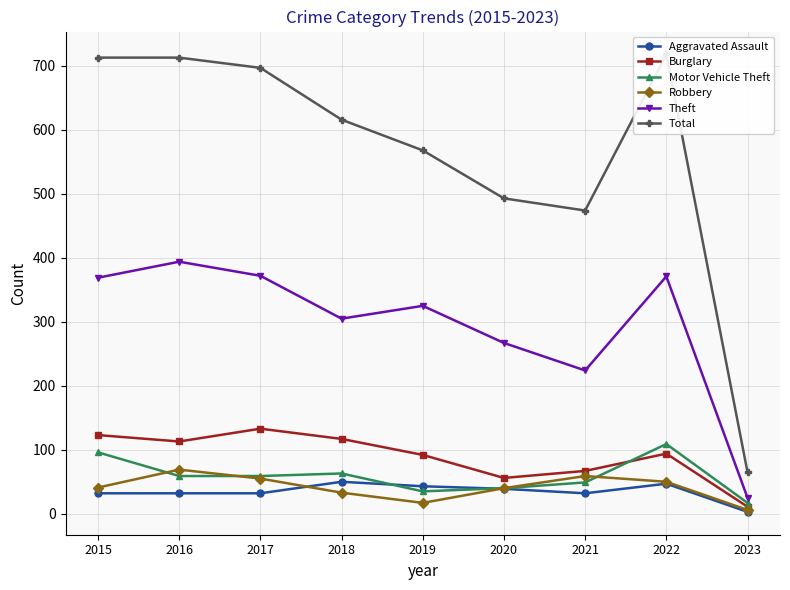

The Total series shows 132 at 2020. True or false?

False